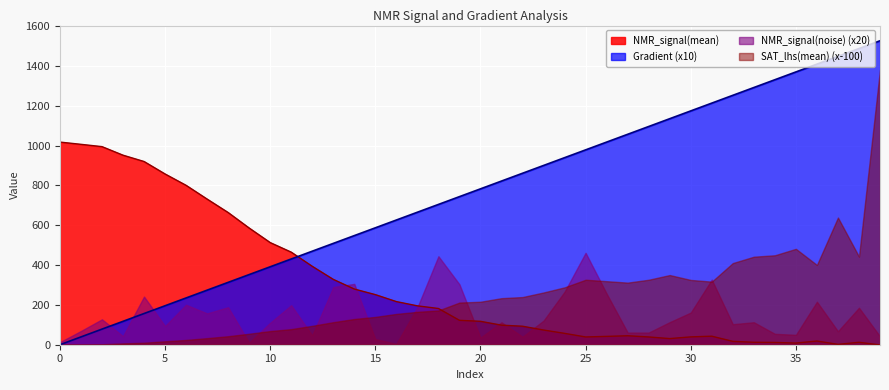

How many data points in Gradient are less than 782?

20